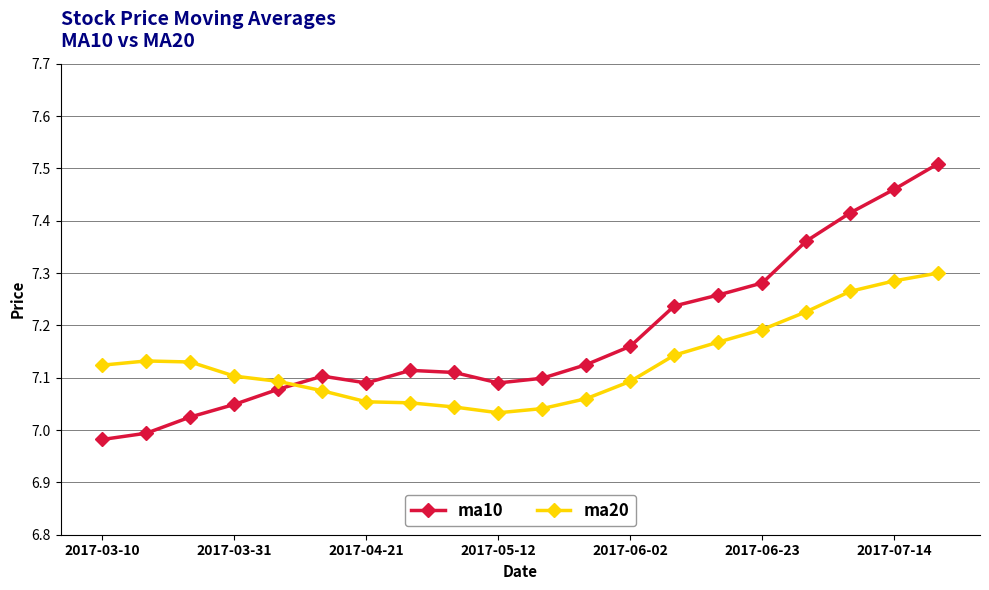

How many interior local valleys does the ma10 series have?

2